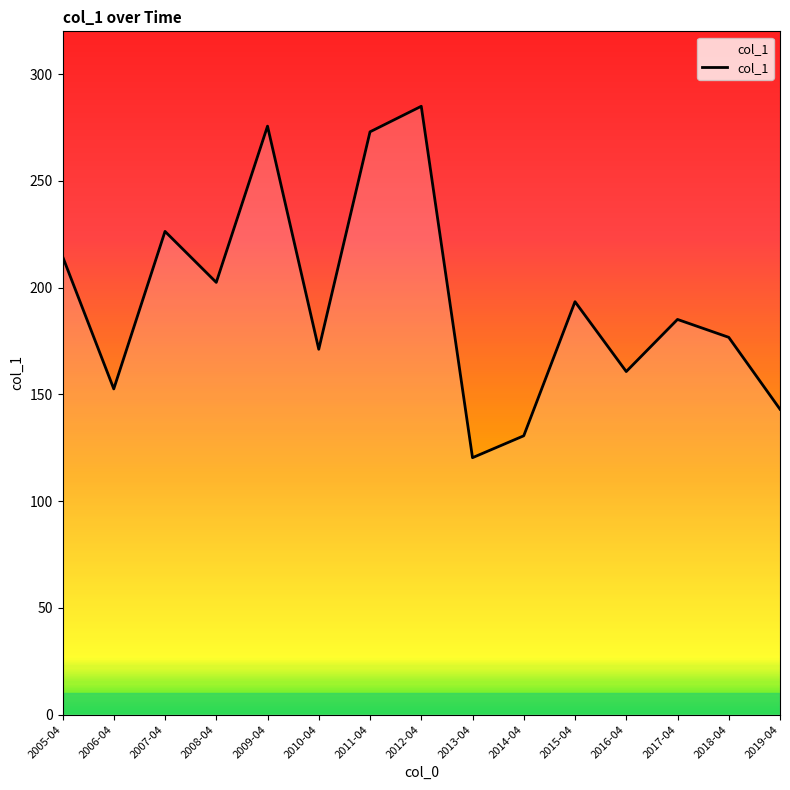

At which label does the data first exceed 185?

2005-04